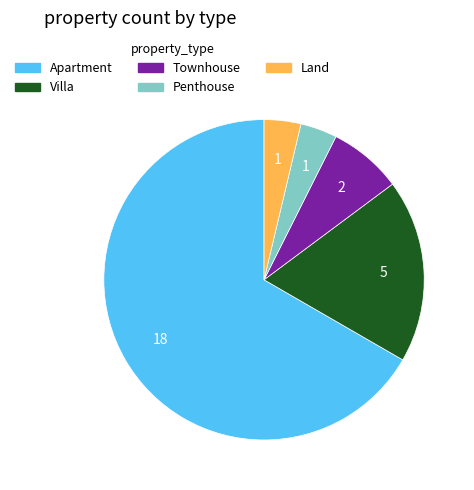

True or false: Townhouse accounts for 7% of the total.

True